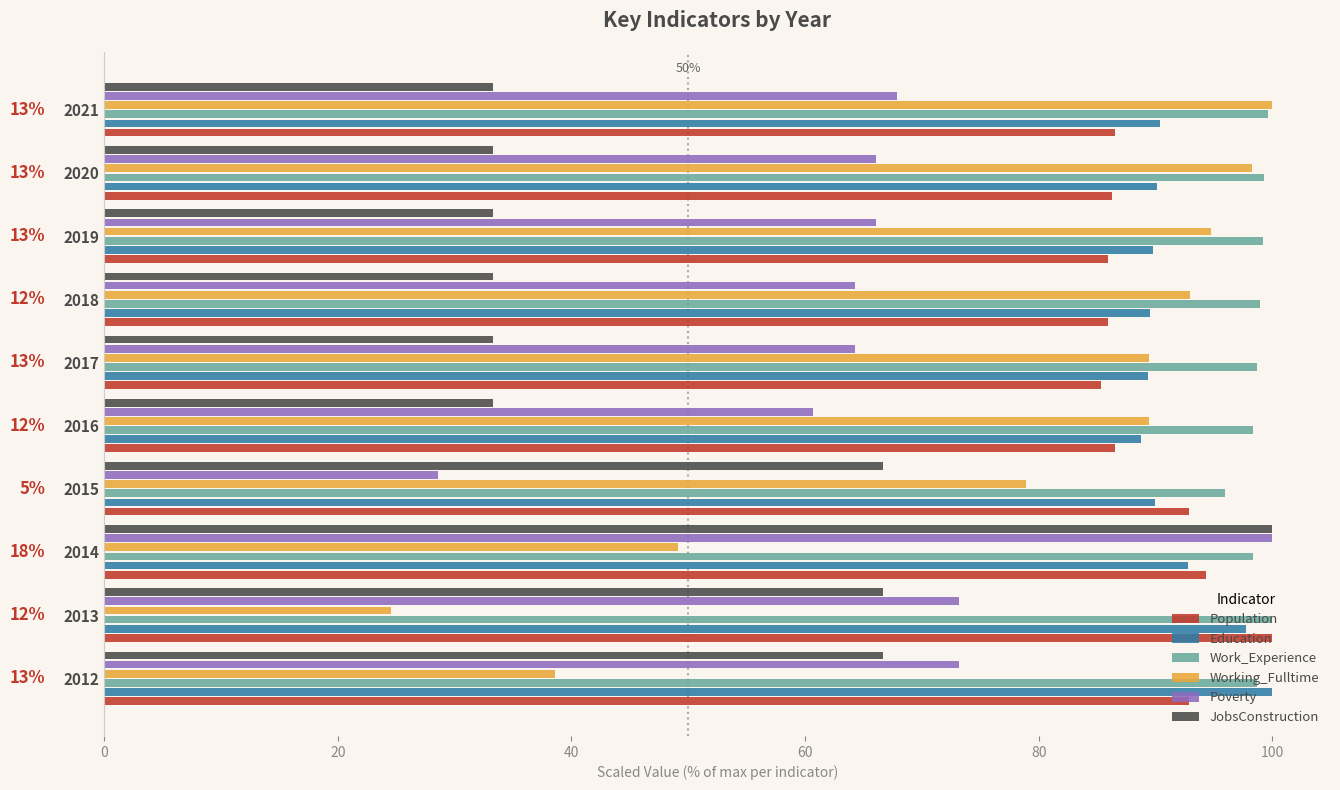

Which series has the largest total across all categories?

Work_Experience